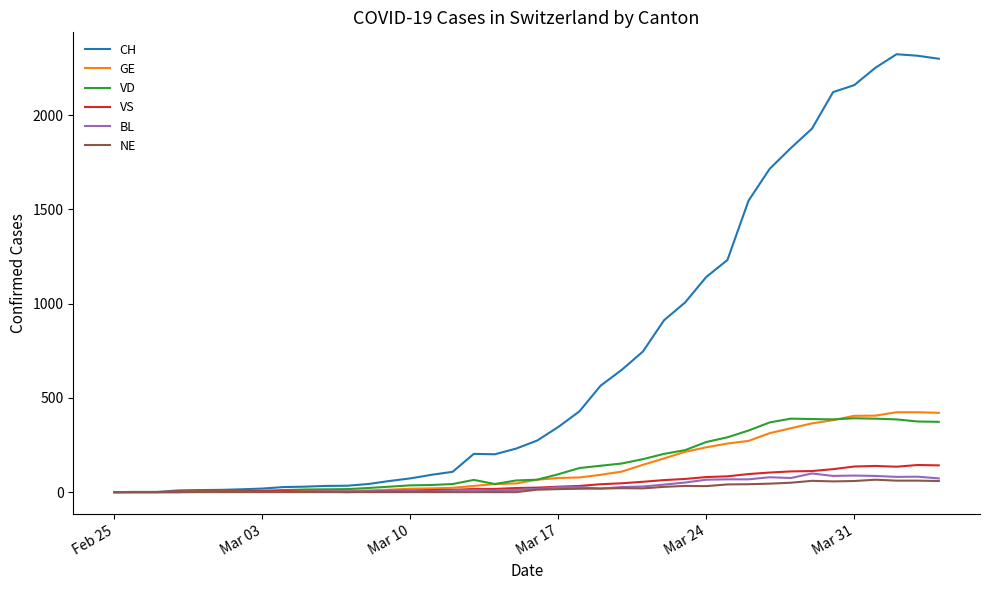

Which series has the widest spread of values?

CH